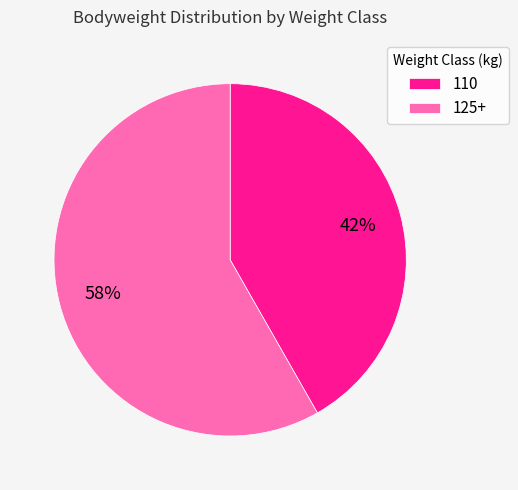

The 125+ slice represents 47% of the pie. True or false?

False